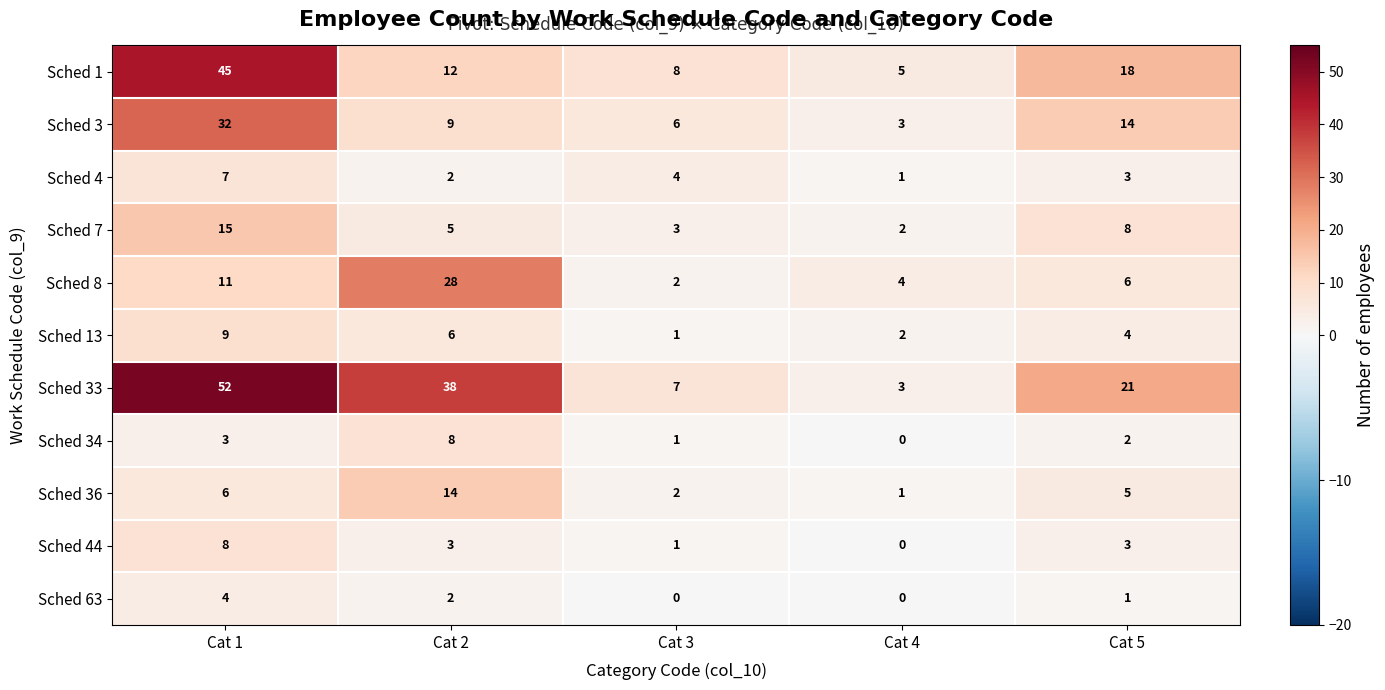

Which series has the largest total across all categories?

Sched 33